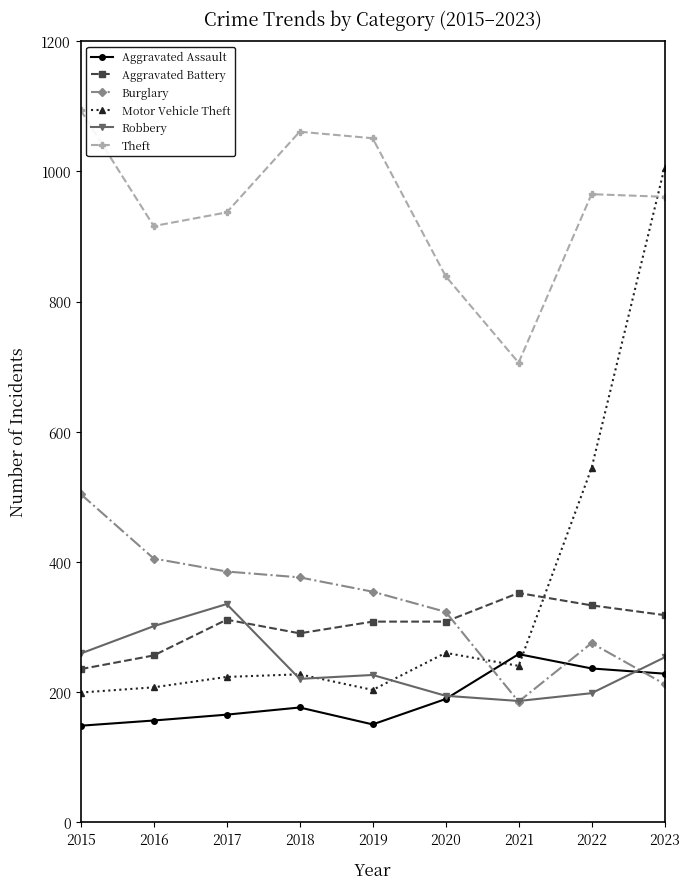

The value of Burglary at 2018 is 376. True or false?

True